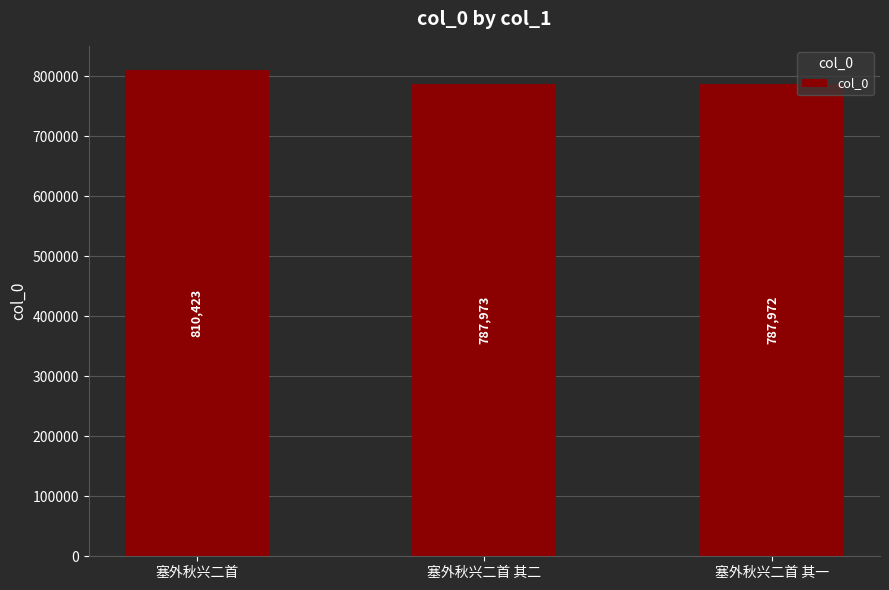

Are the bars grouped side by side (vs. stacked)?

No